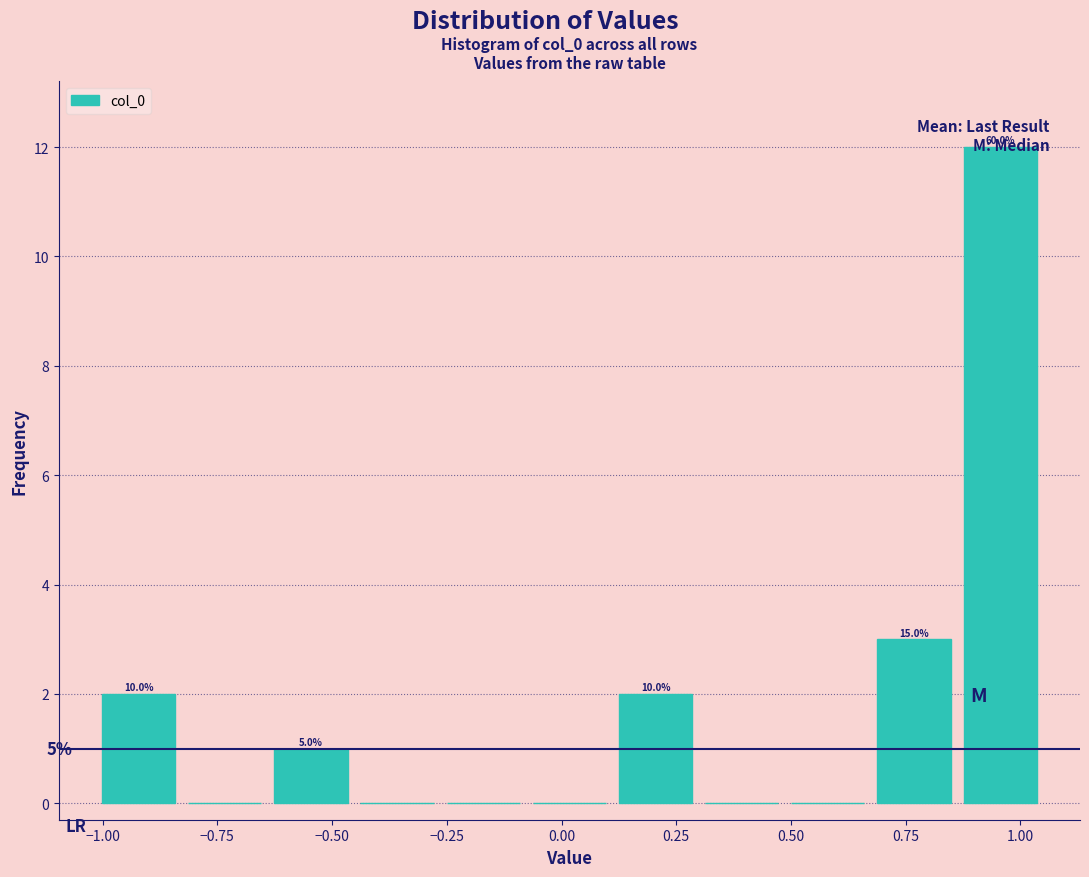

Around what value on the x-axis is the tallest bar? Give the approximate position of its centre, as read against the axis.

0.95